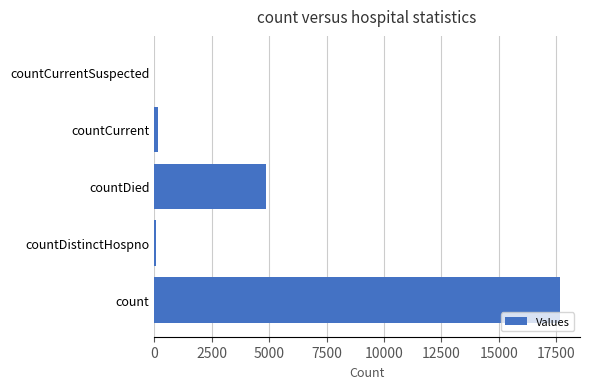

Where is the data nearest to the value 8824?

countDied